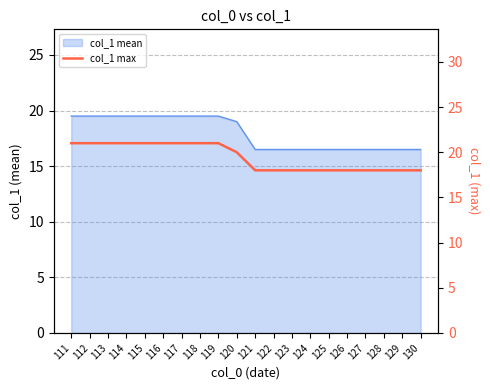

True or false: the data has more than 2 interior local peaks.

False